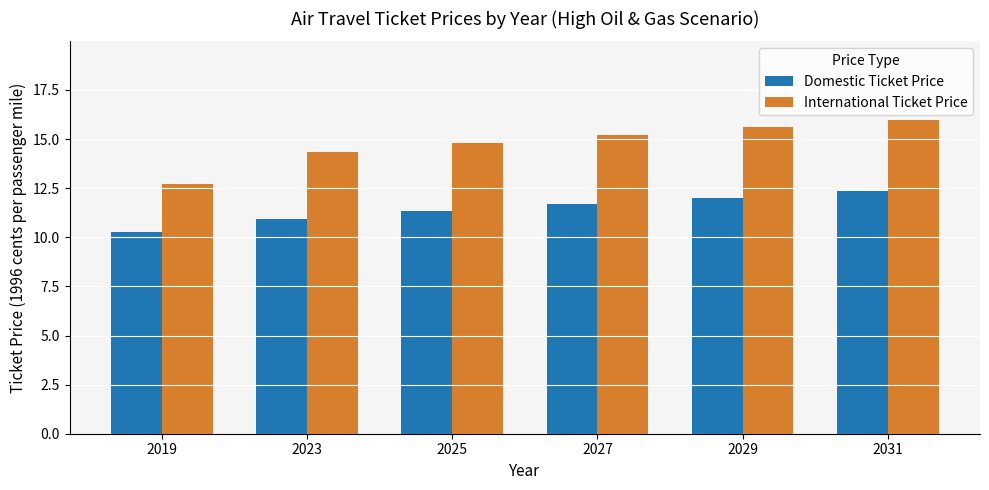

How many bars are there in total?

12